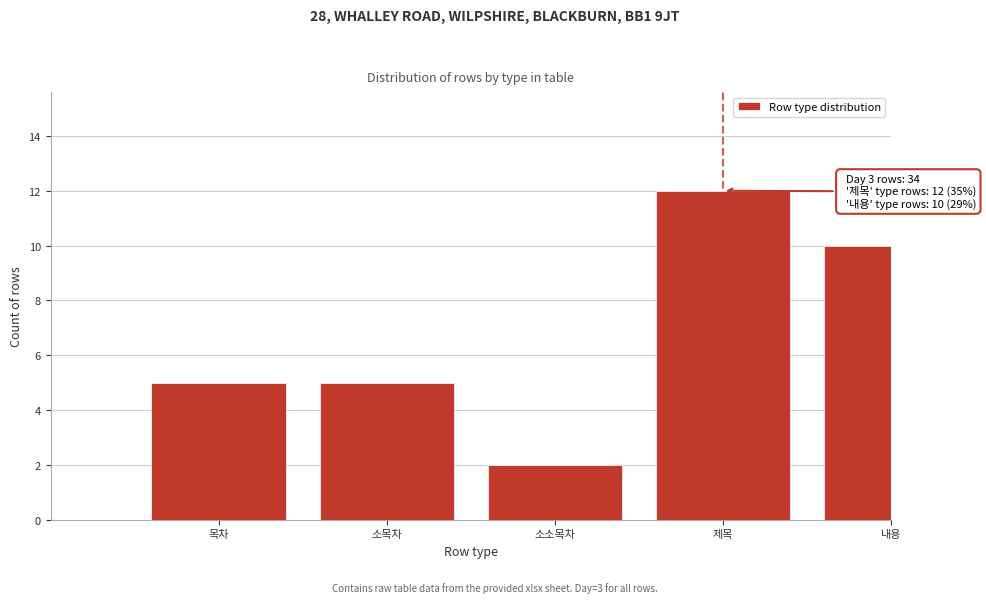

Reading left to right, what are all the values shown in this chart?

5	5	2	12	10